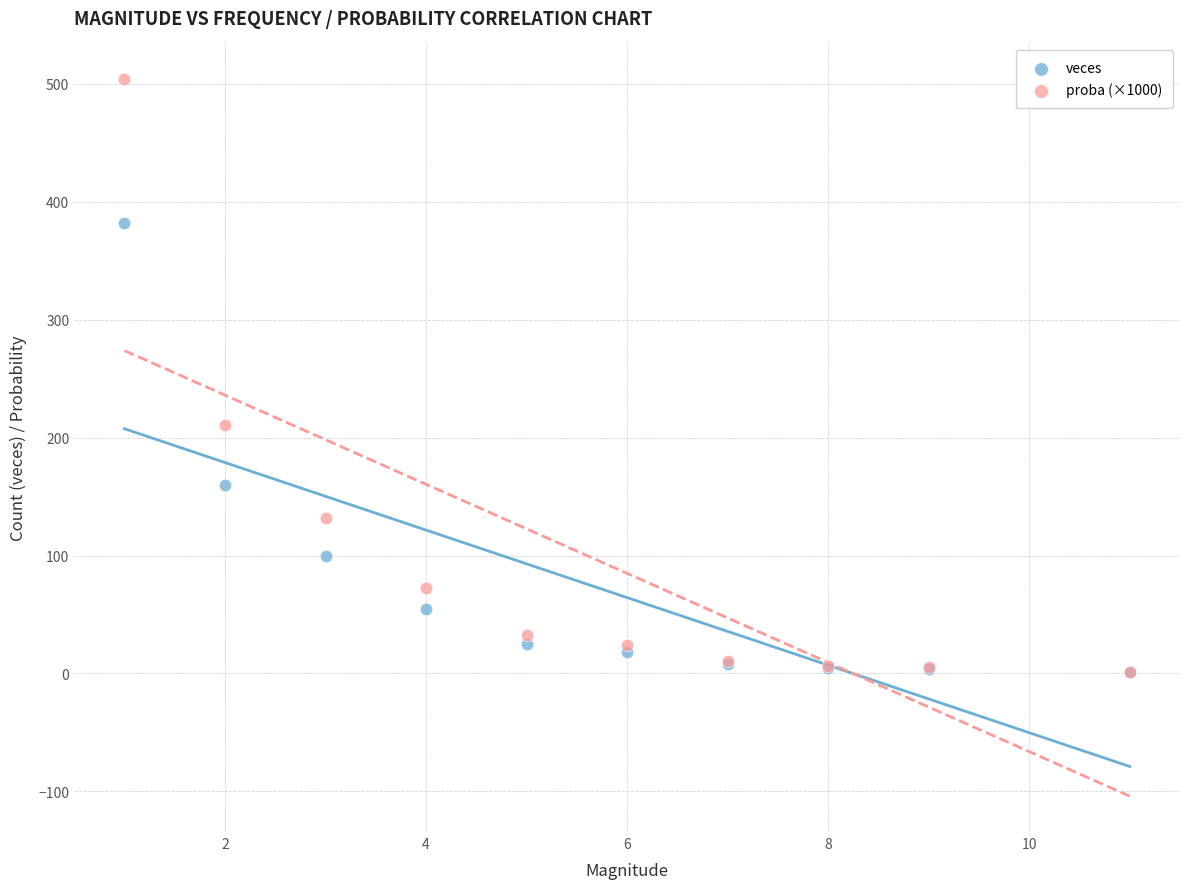

In the proba (×1000) series, what Y value is closest to 252?

211.1